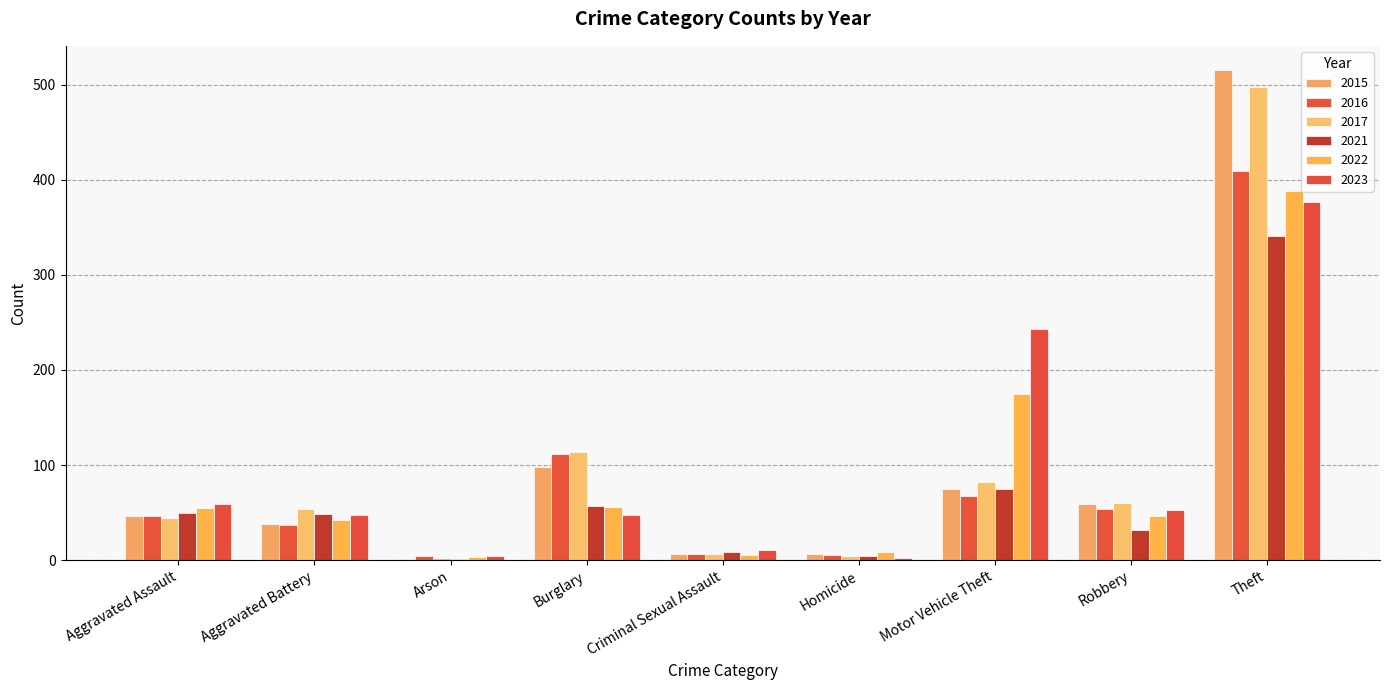

The value of 2021 at Theft is 219. True or false?

False